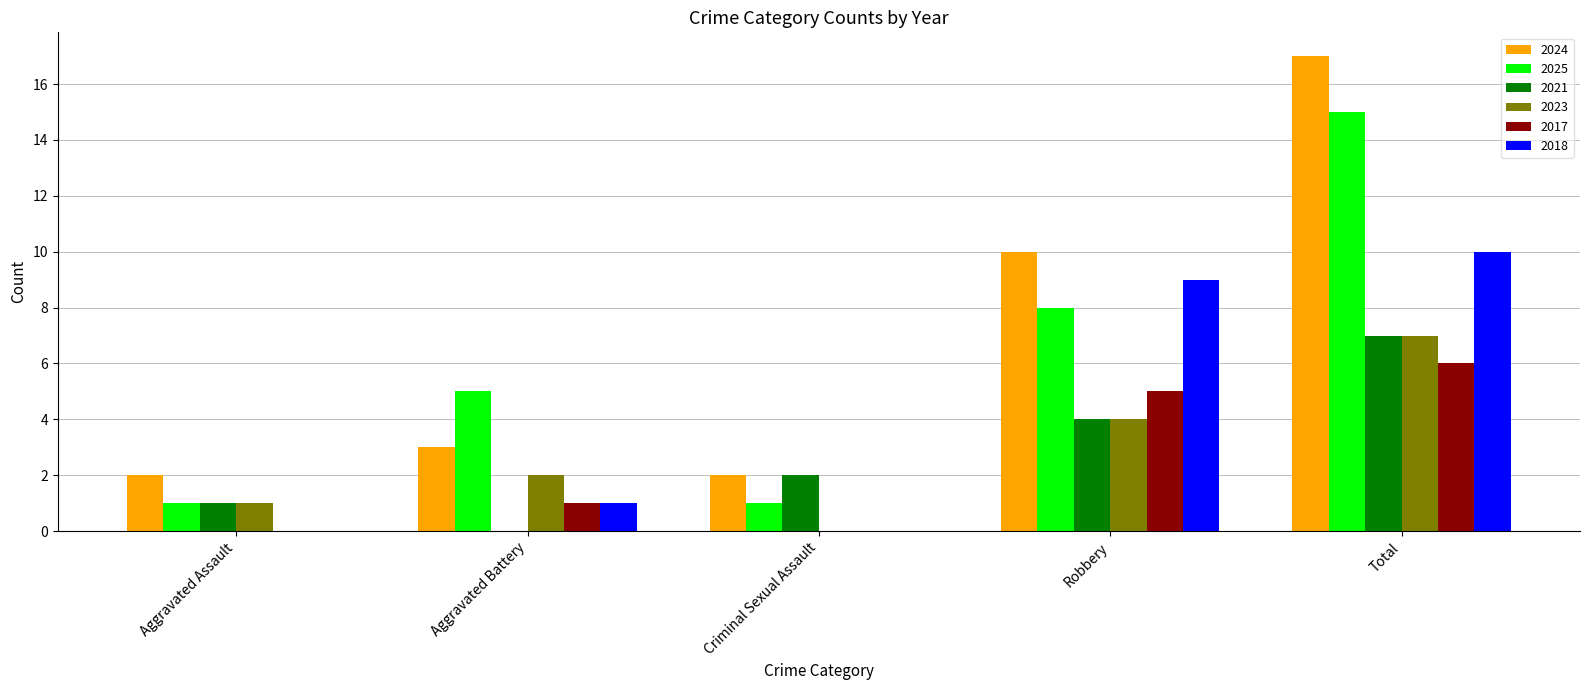

At which category is the sum across all series the highest?

Total